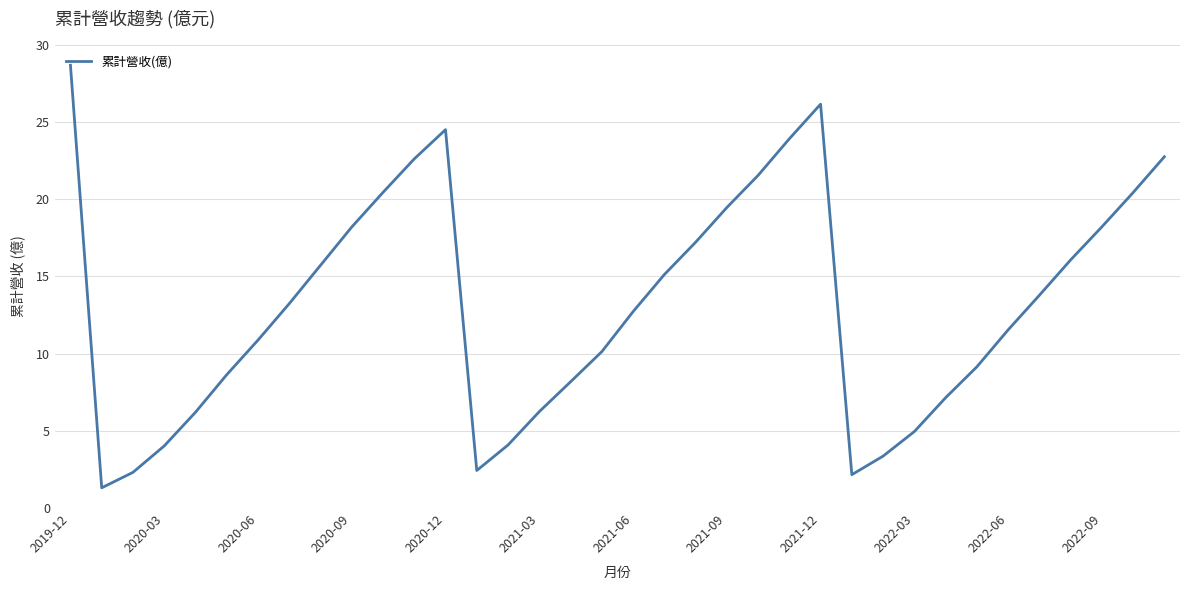

Reading left to right, extract all data points from this chart.

28.7	1.3	2.3	4.0	6.2	8.6	10.9	13.2	15.7	18.2	20.4	22.6	24.5	2.4	4.1	6.2	8.2	10.1	12.7	15.1	17.2	19.4	21.5	23.9	26.1	2.2	3.4	5.0	7.1	9.1	11.5	13.8	16.1	18.2	20.4	22.7